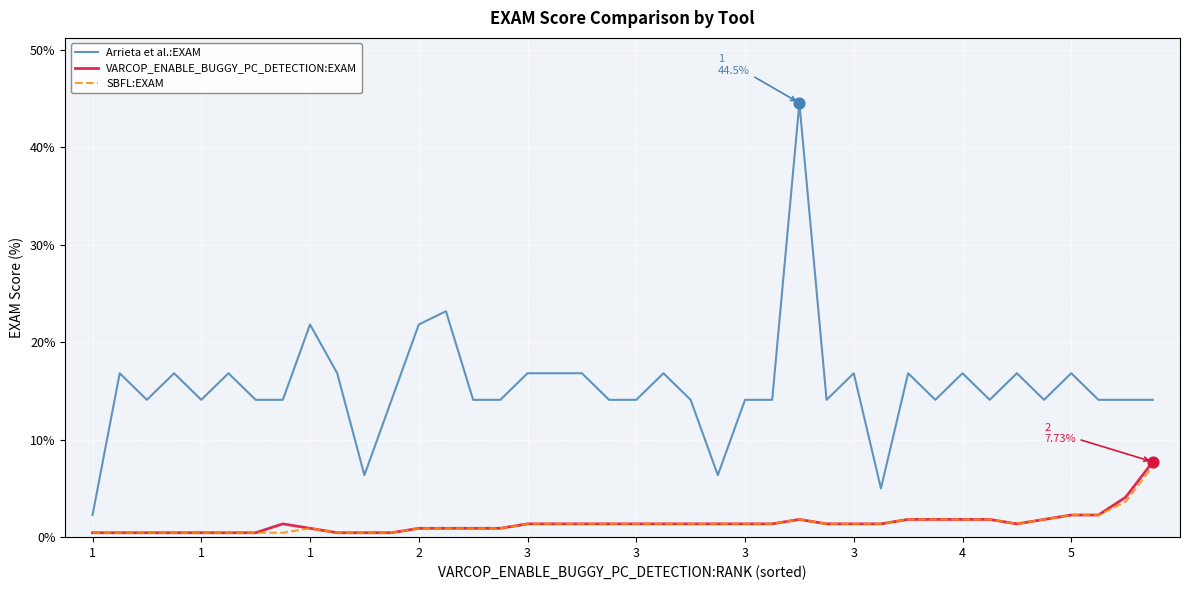

Which series has the largest total across all categories?

Arrieta et al.:EXAM